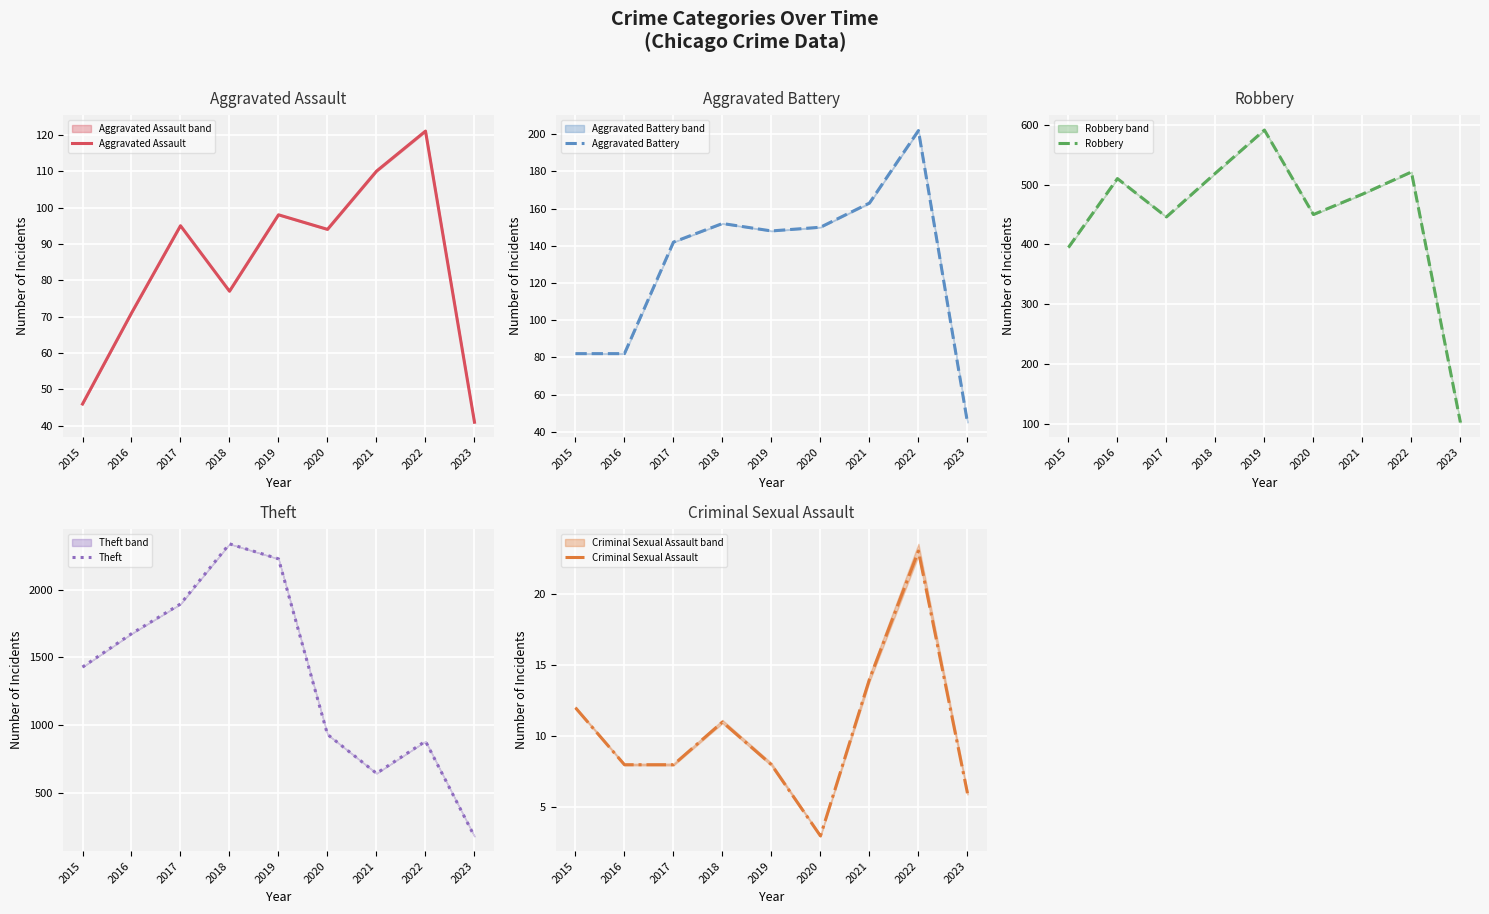

How many distinct data groups are displayed?

5